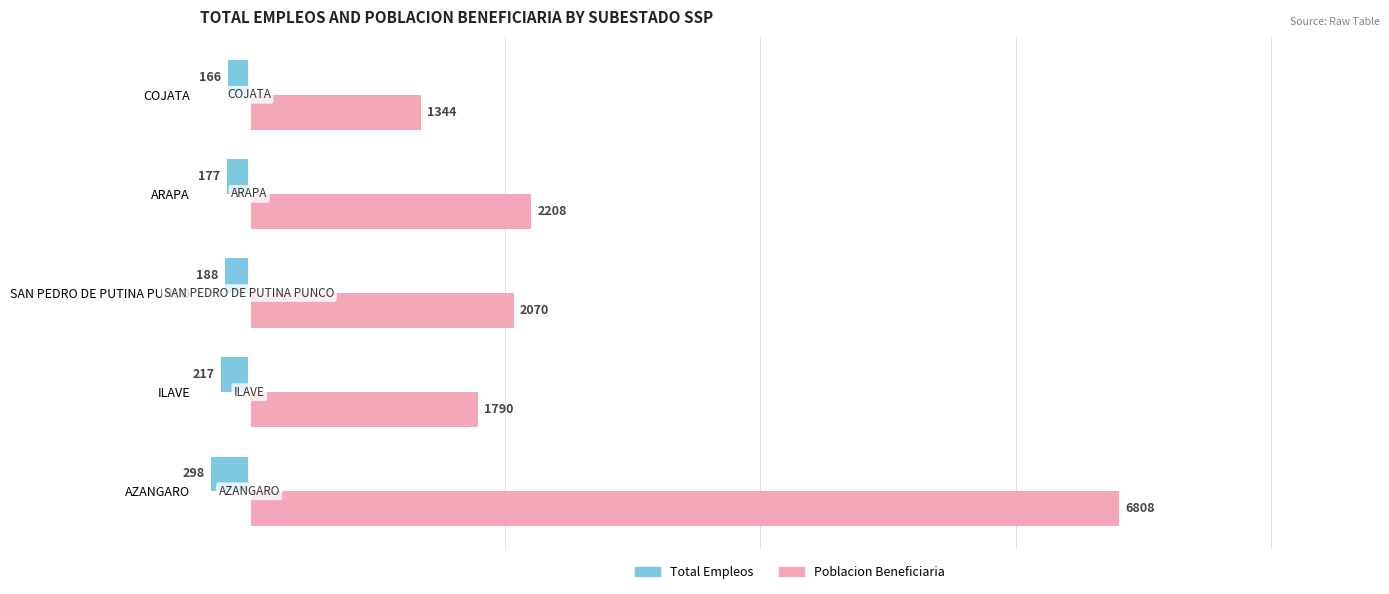

What is the maximum value shown in the chart?

6808